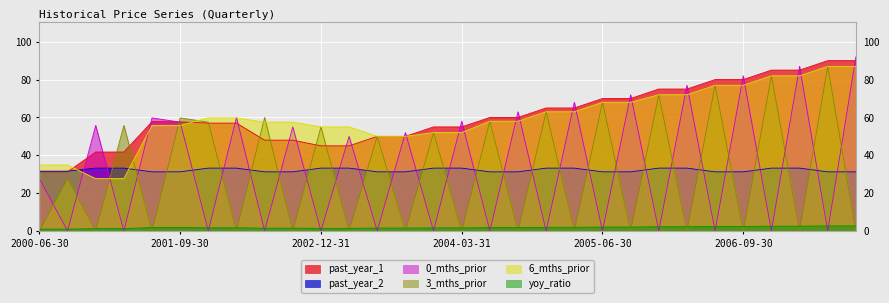

Which series has the largest total across all categories?

past_year_1